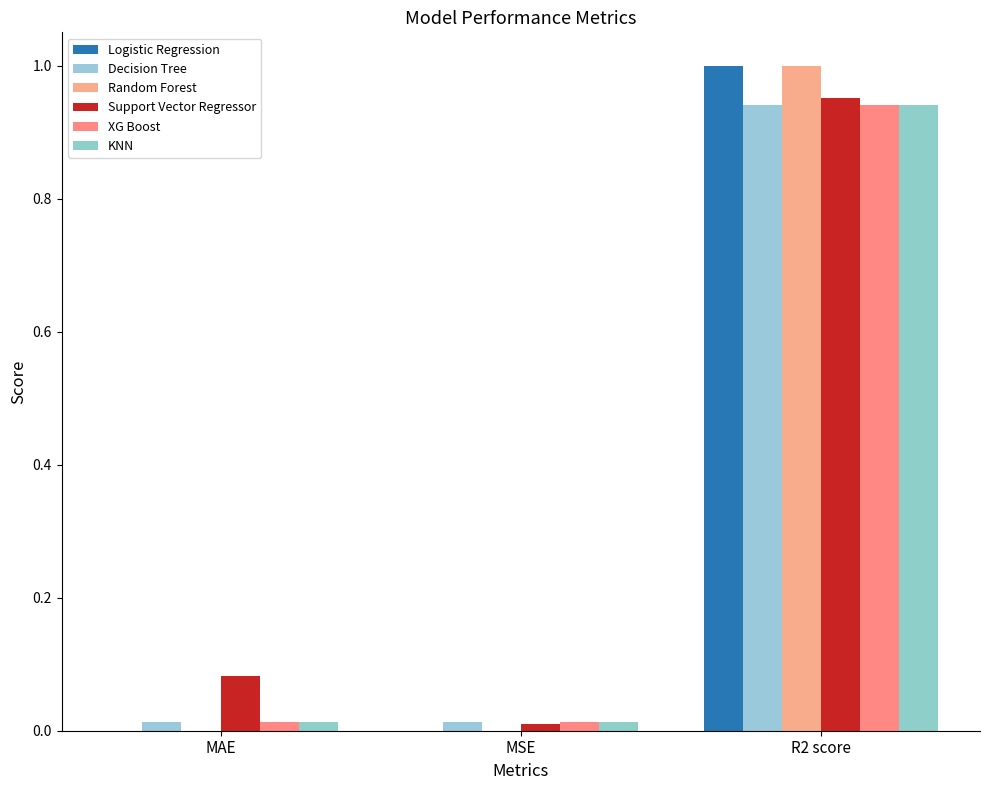

How many categories are shown in the chart?

3